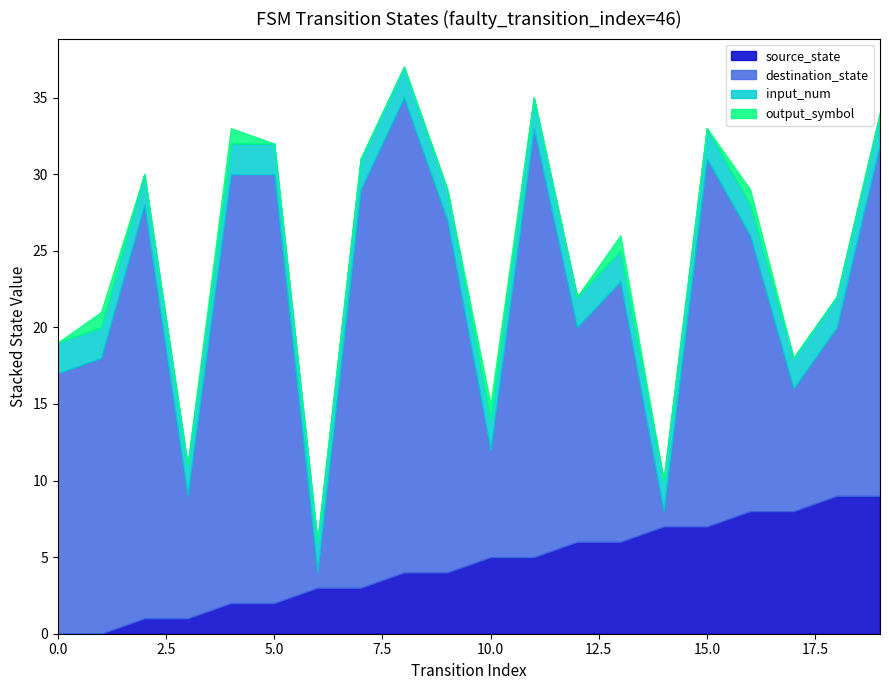

What is the sum of all input_num values?

40